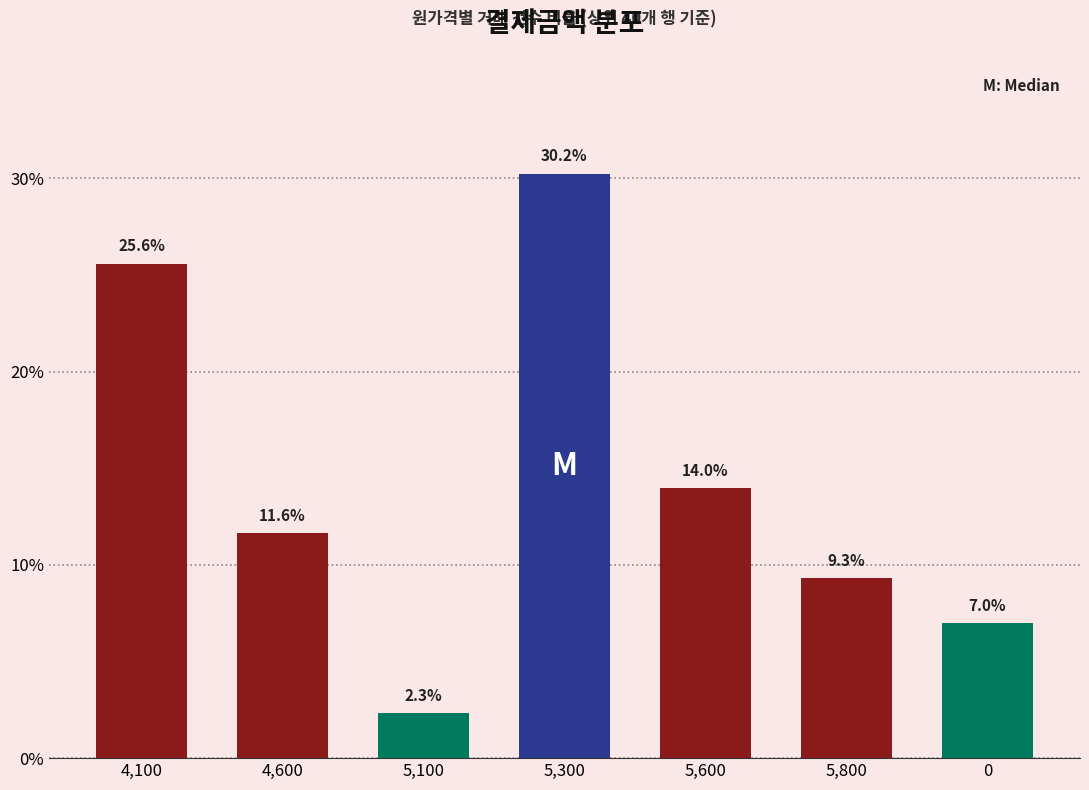

What is the difference between the maximum and minimum values?

27.9